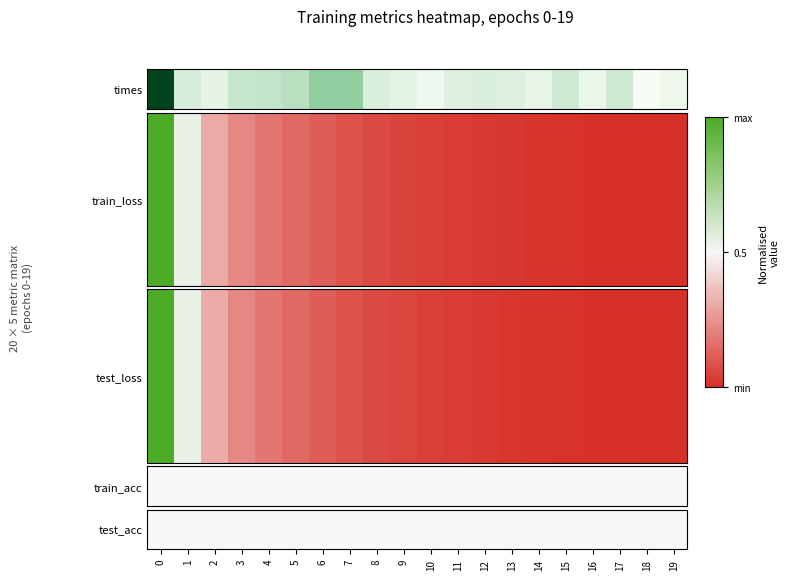

Reading left to right, extract all data points from this chart.

times: 0=1.0	1=0.1	2=0.1	3=0.1	4=0.1	5=0.2	6=0.3	7=0.3	8=0.1	9=0.1	10=0.0	11=0.1	12=0.1	13=0.1	14=0.0	15=0.1	16=0.0	17=0.1	18=0.0	19=0.0
train_loss: 0=1.0	1=0.5	2=0.3	3=0.2	4=0.2	5=0.1	6=0.1	7=0.1	8=0.1	9=0.1	10=0.0	11=0.0	12=0.0	13=0.0	14=0.0	15=0.0	16=0.0	17=0.0	18=0.0	19=0.0
test_loss: 0=1.0	1=0.5	2=0.3	3=0.2	4=0.2	5=0.1	6=0.1	7=0.1	8=0.1	9=0.1	10=0.0	11=0.0	12=0.0	13=0.0	14=0.0	15=0.0	16=0.0	17=0.0	18=0.0	19=0.0